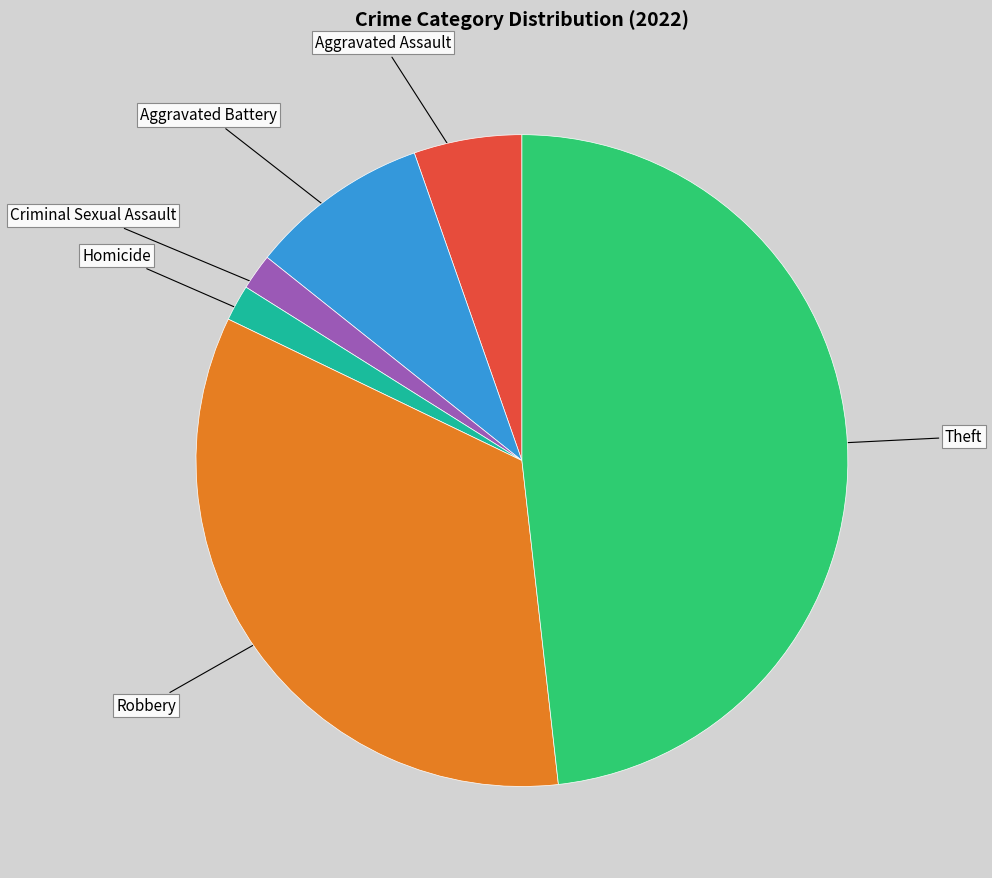

Is there a majority slice in this chart?

No